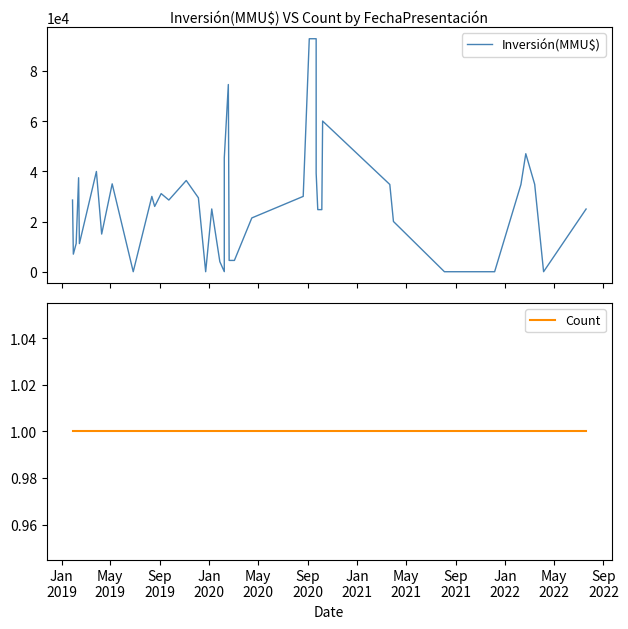

Does the chart display data point markers on the line(s)?

No